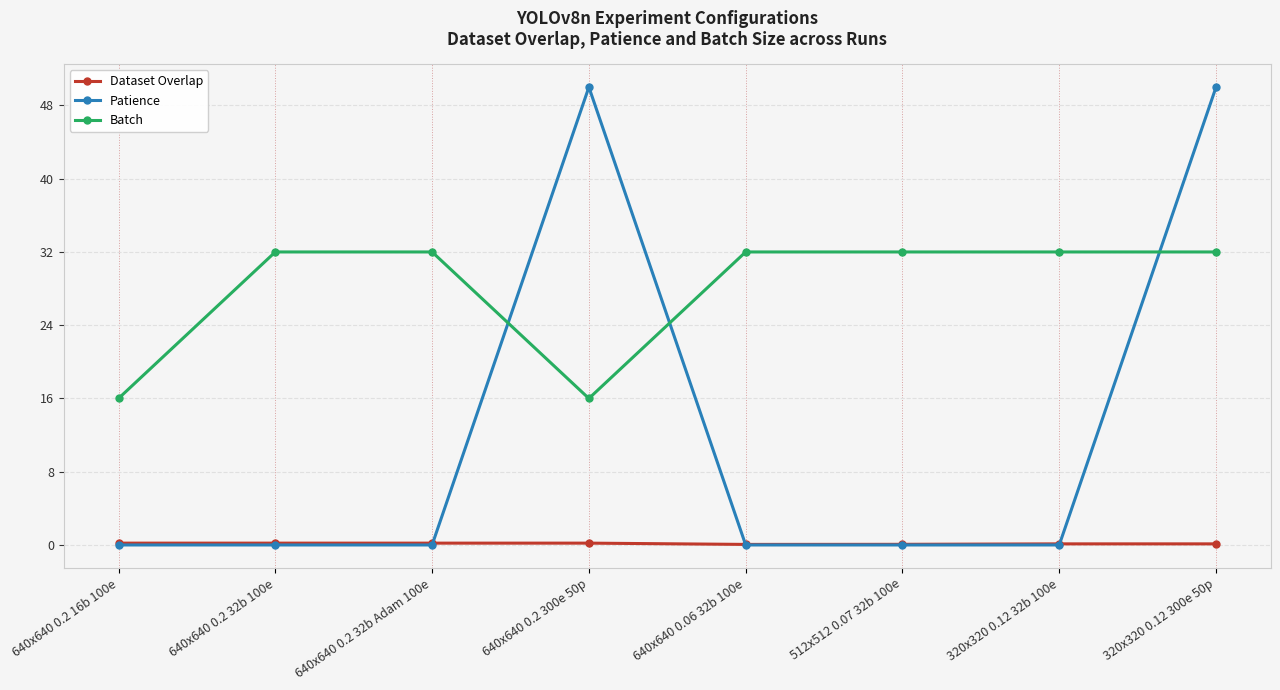

What is the greatest value displayed?

50.0